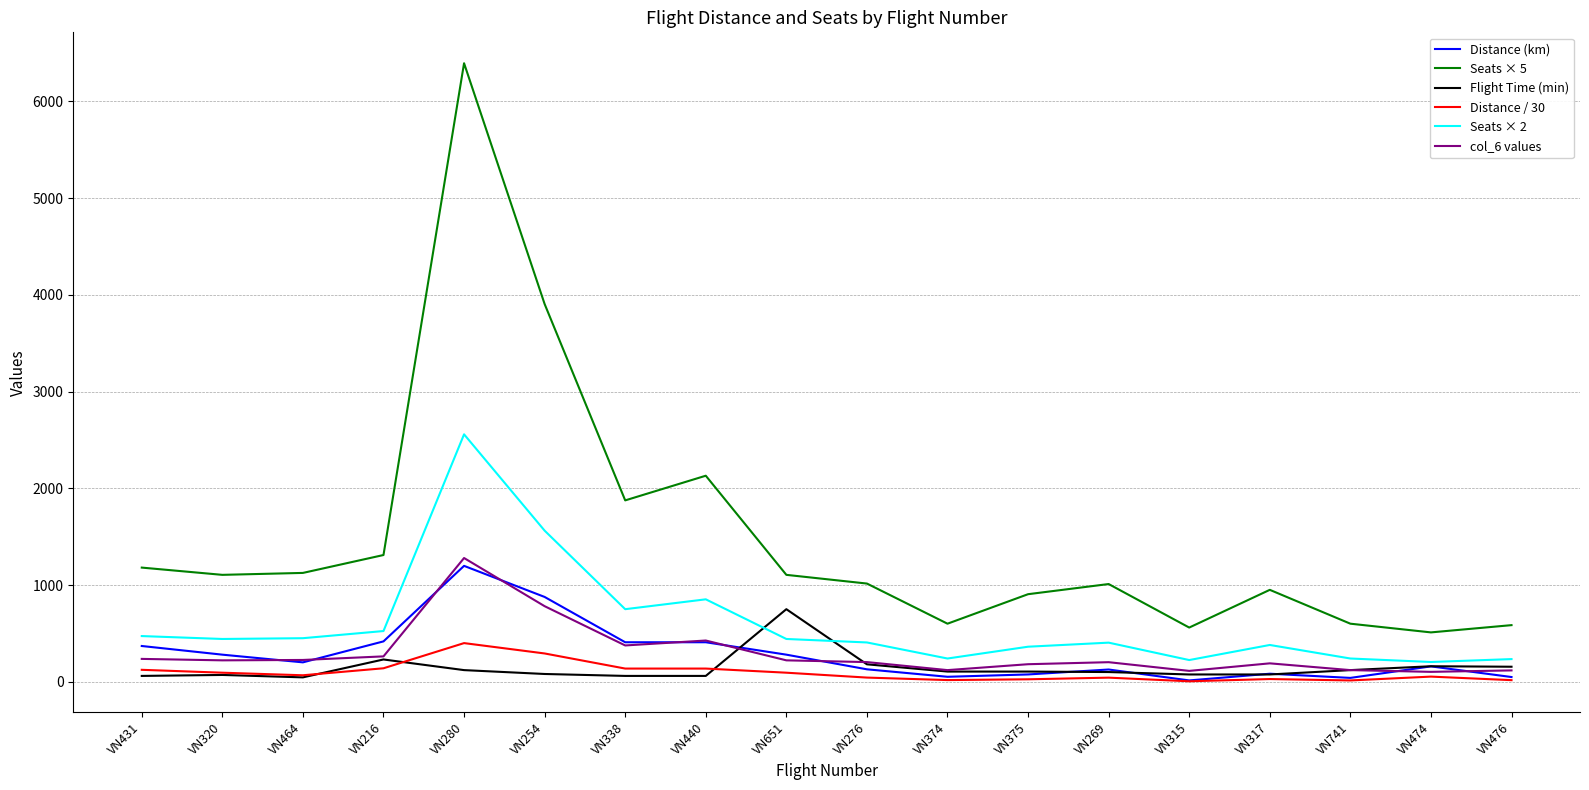

The Distance (km) series shows 126.2 at VN269. True or false?

True